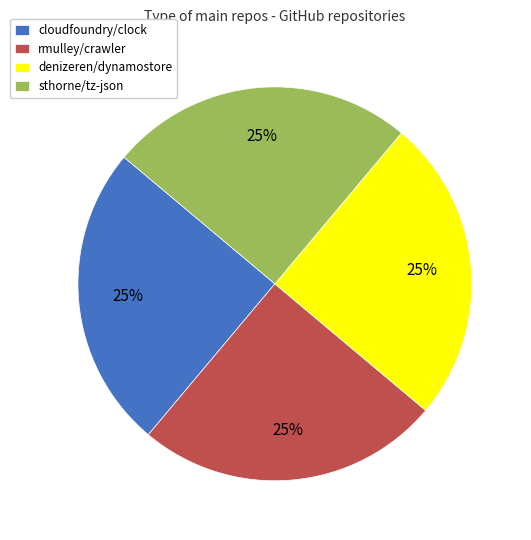

To the nearest percent, what is the combined percentage of denizeren/dynamostore and rmulley/crawler?

50%